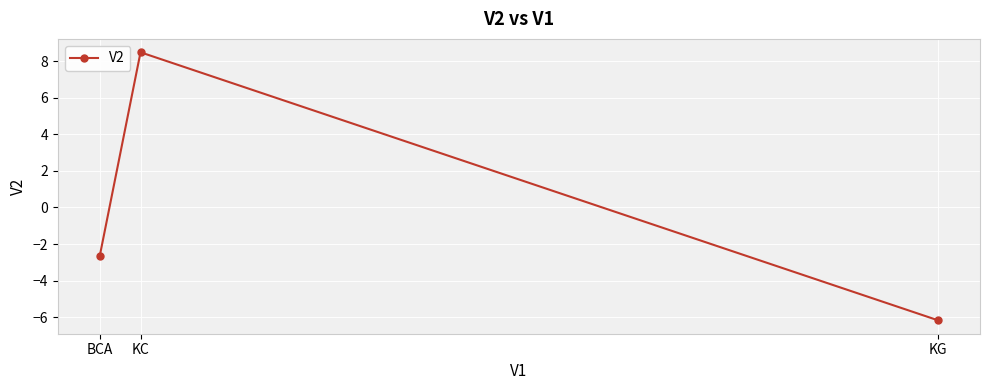

Reading left to right, list all the values displayed in this chart.

-2.7	8.5	-6.2